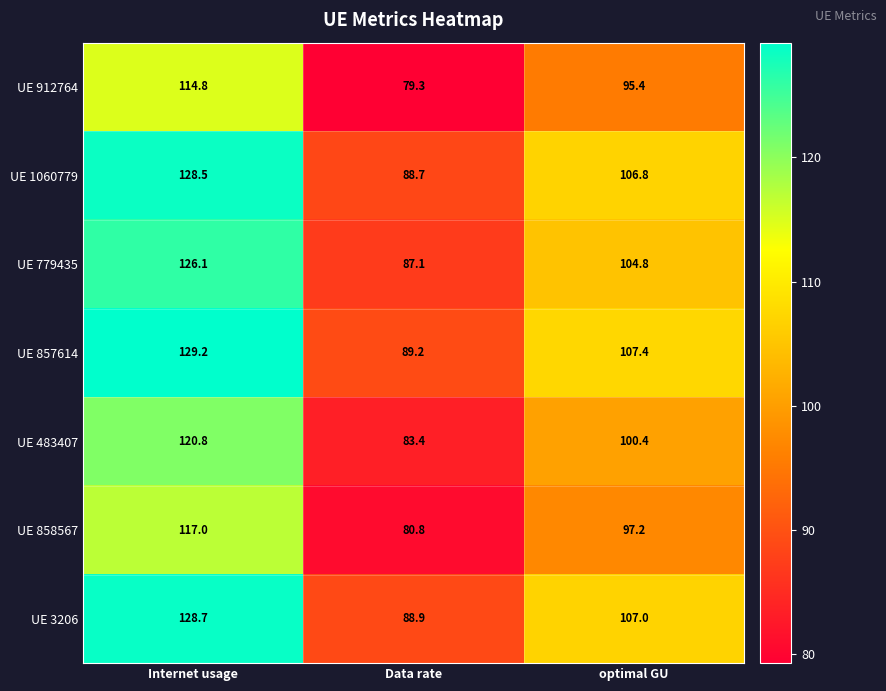

What is the sum of all UE 779435 values?

318.0